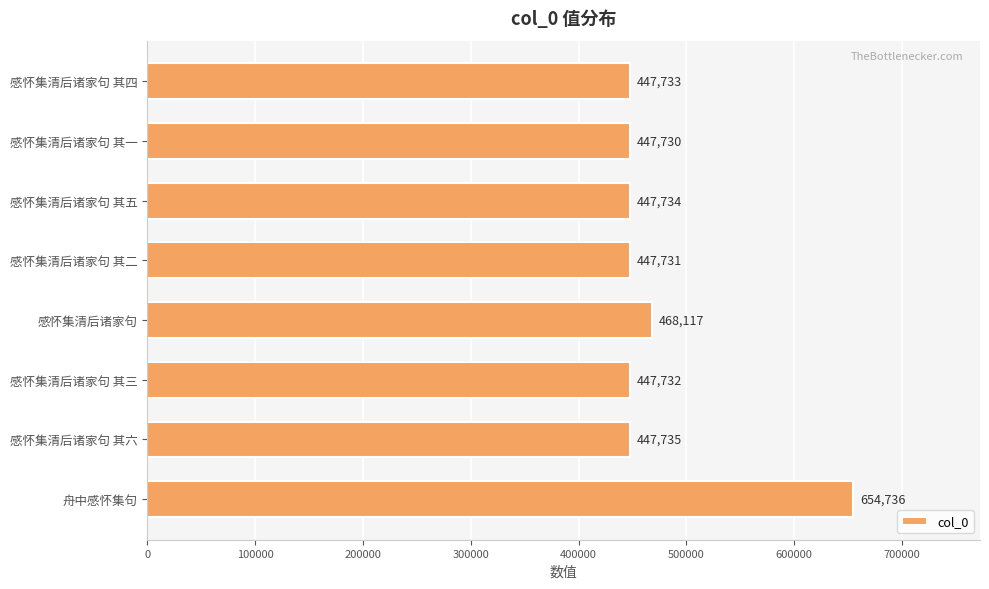

Is it true that the value at 感怀集清后诸家句 其六 is 447735?

True